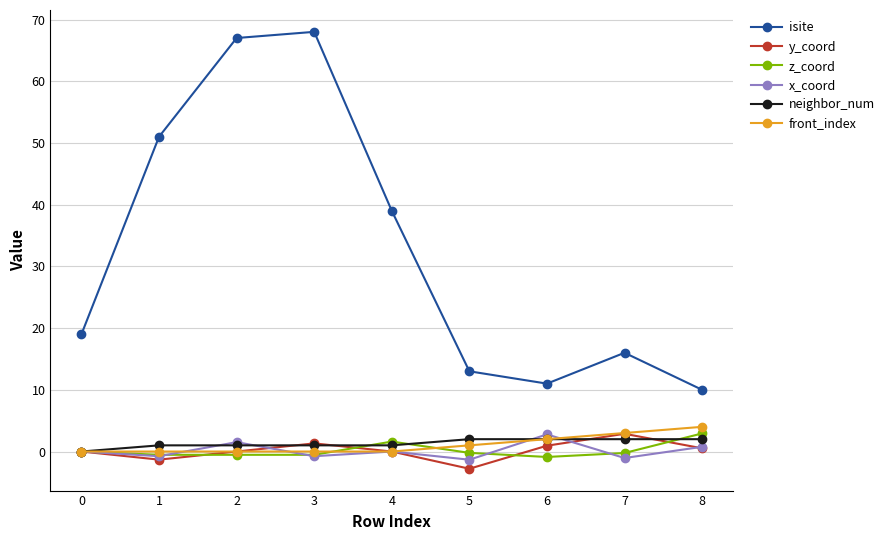

What is the lowest value of the y_coord series?

-2.8